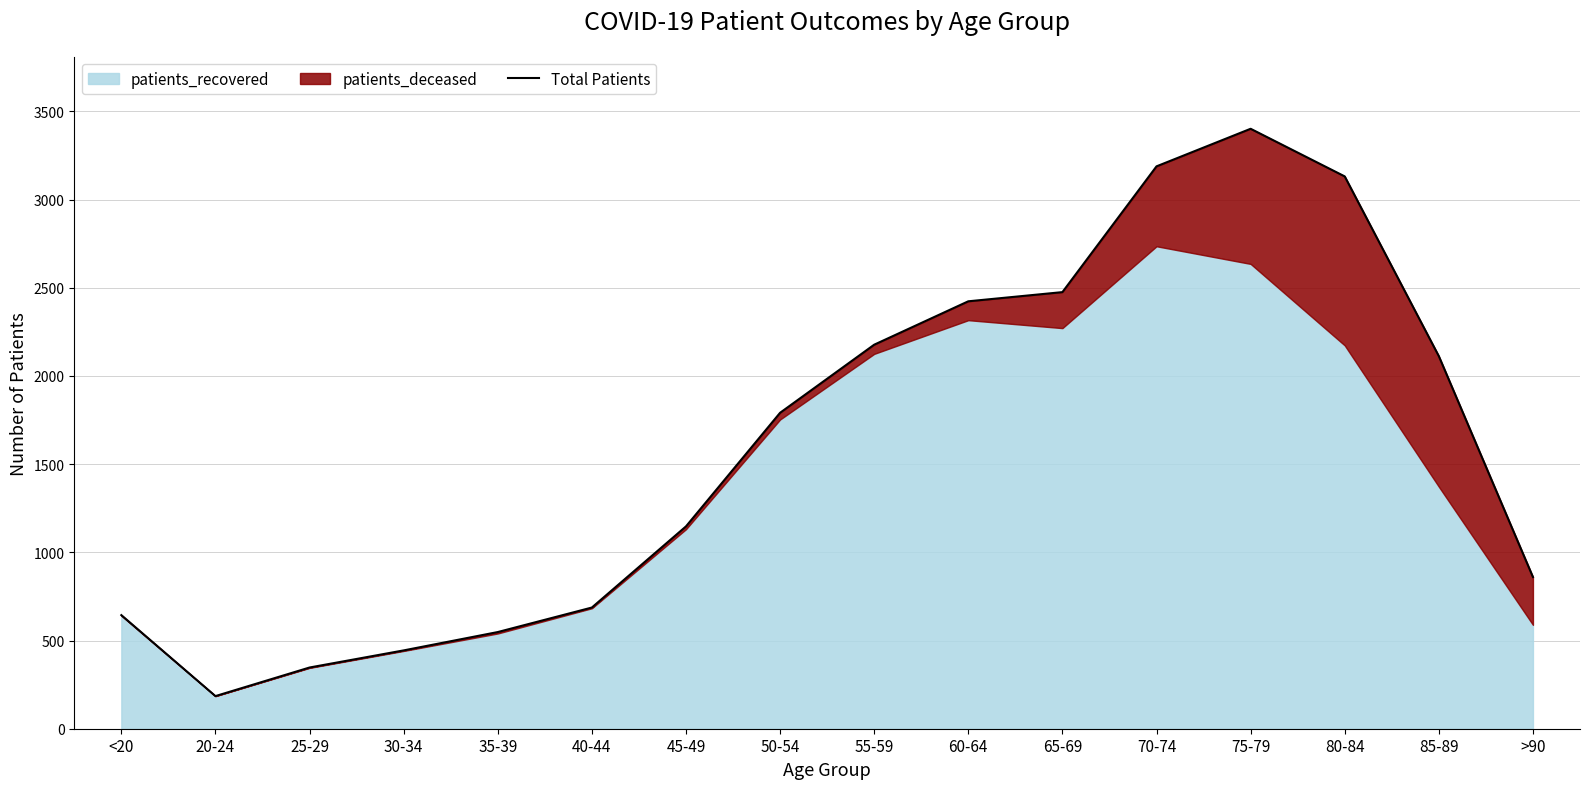

At which label does the data first exceed 1791?

55-59